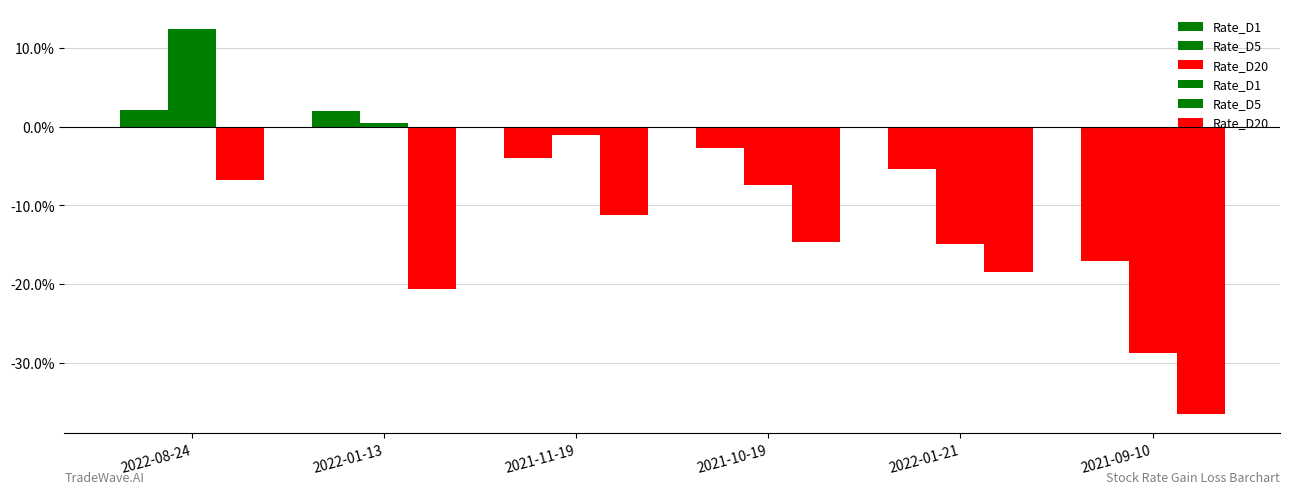

What are all the series names shown in the legend?

Rate_D1, Rate_D5, Rate_D20